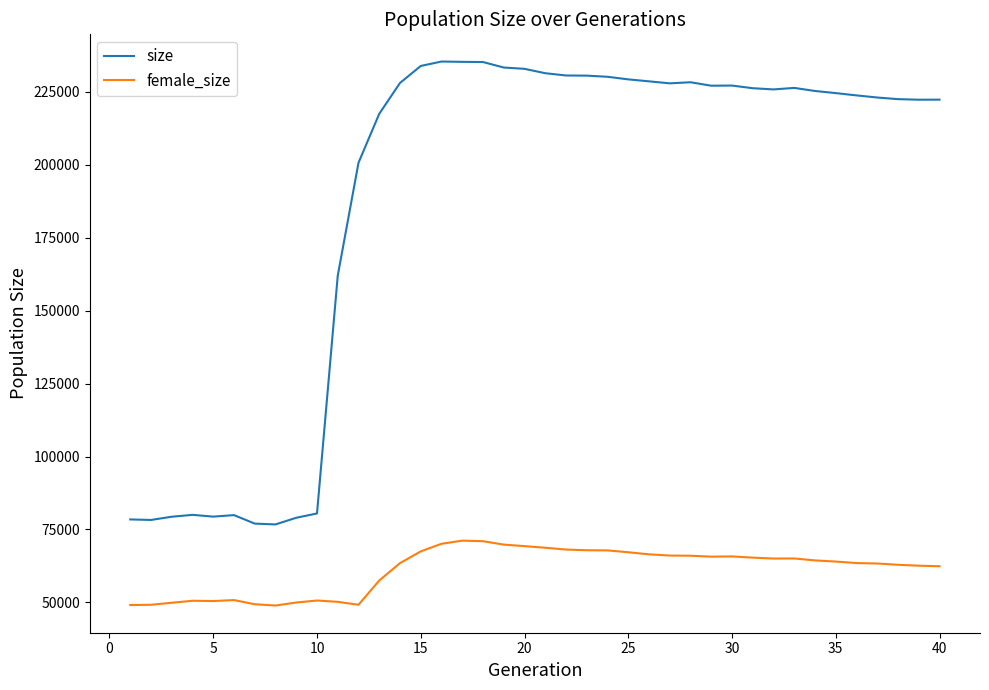

In size, how many points are lower than both neighbors (excluding endpoints)?

7